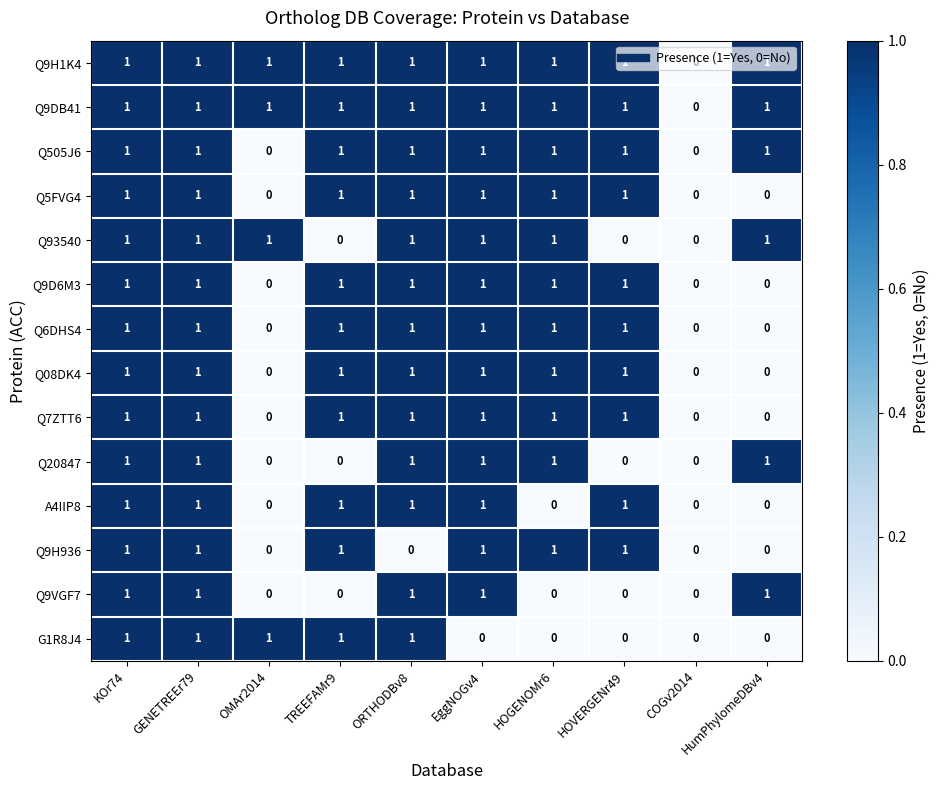

Is it true that Q505J6 equals 1 at TREEFAMr9?

True